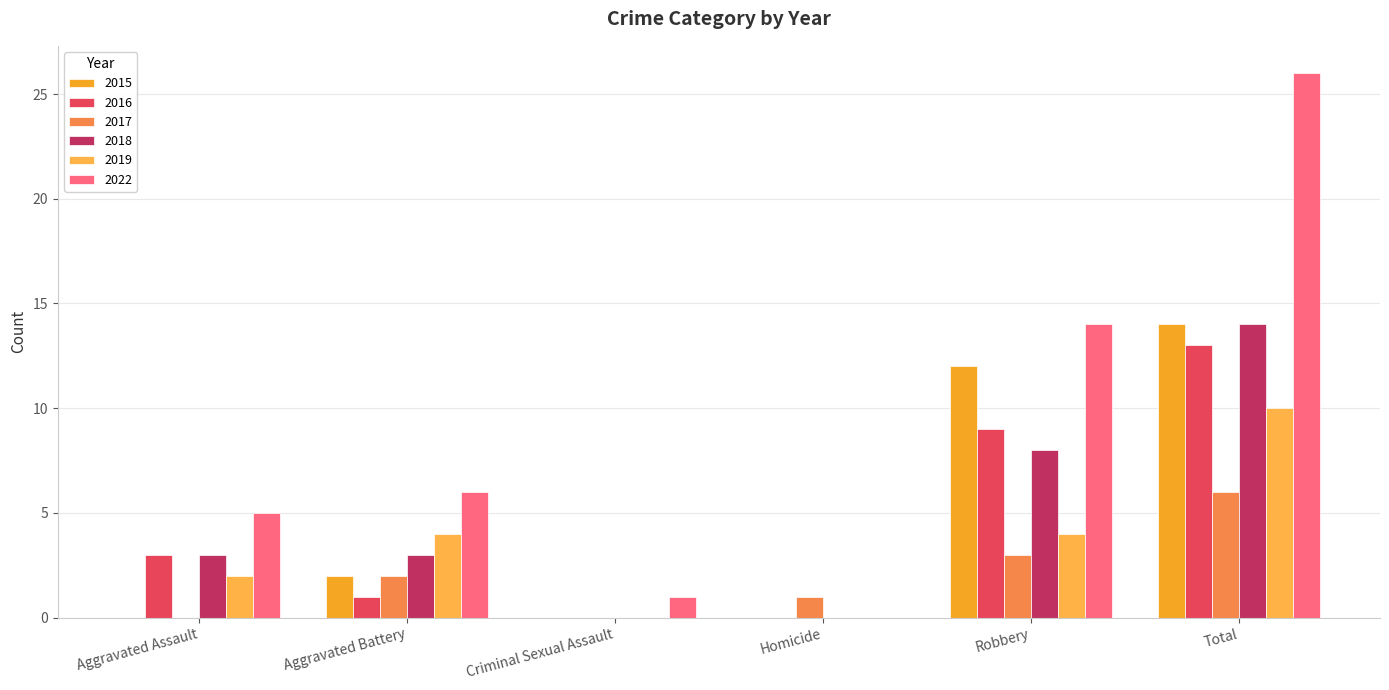

Reading left to right, transcribe all the data shown in this chart.

2015: Aggravated Assault=0	Aggravated Battery=2	Criminal Sexual Assault=0	Homicide=0	Robbery=12	Total=14
2016: Aggravated Assault=3	Aggravated Battery=1	Criminal Sexual Assault=0	Homicide=0	Robbery=9	Total=13
2017: Aggravated Assault=0	Aggravated Battery=2	Criminal Sexual Assault=0	Homicide=1	Robbery=3	Total=6
2018: Aggravated Assault=3	Aggravated Battery=3	Criminal Sexual Assault=0	Homicide=0	Robbery=8	Total=14
2019: Aggravated Assault=2	Aggravated Battery=4	Criminal Sexual Assault=0	Homicide=0	Robbery=4	Total=10
2022: Aggravated Assault=5	Aggravated Battery=6	Criminal Sexual Assault=1	Homicide=0	Robbery=14	Total=26